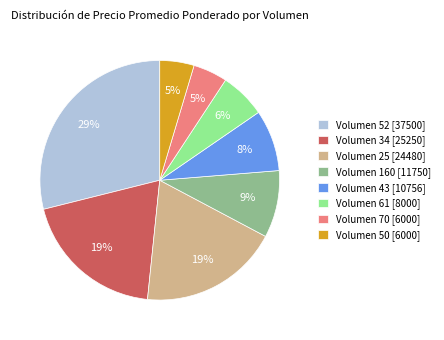

What is the ratio of the value at Volumen 25 [24480] to the value at Volumen 34 [25250]?

1.0